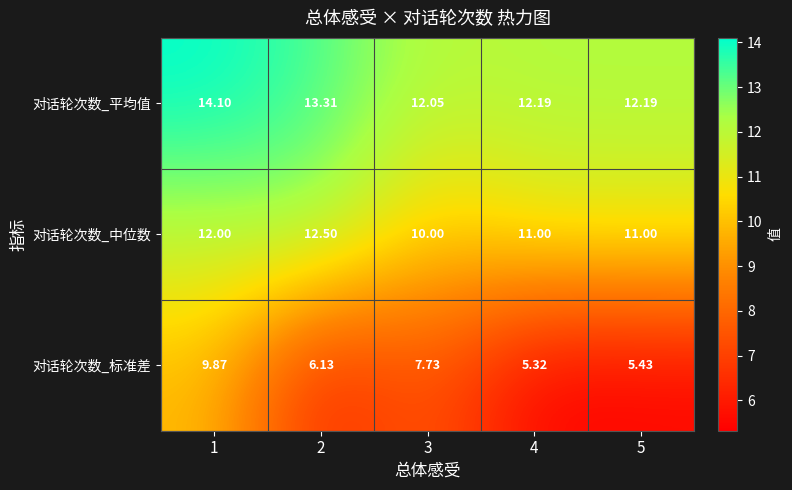

Rank the series by their average value, from lowest to highest.

对话轮次数_标准差, 对话轮次数_中位数, 对话轮次数_平均值